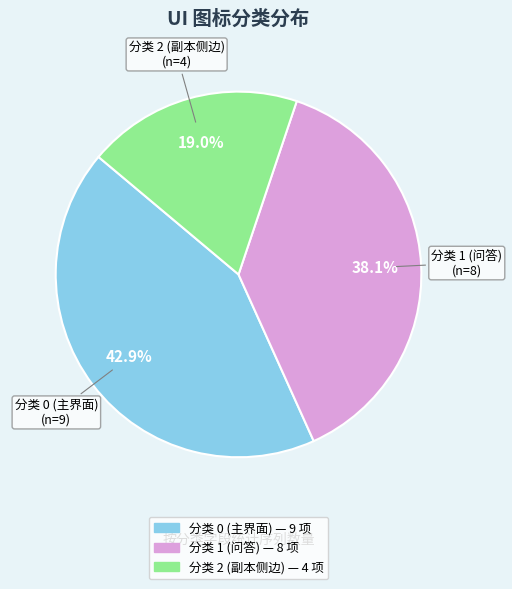

Is there a majority slice in this chart?

No